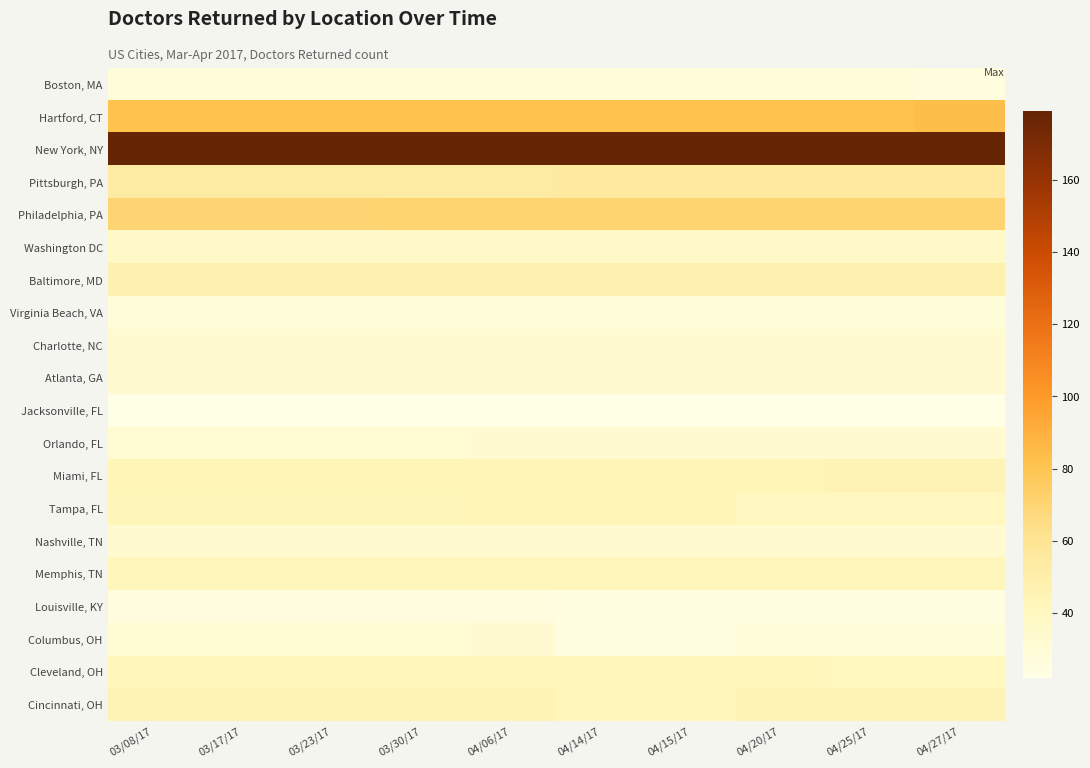

Which series has the largest total across all categories?

New York, NY